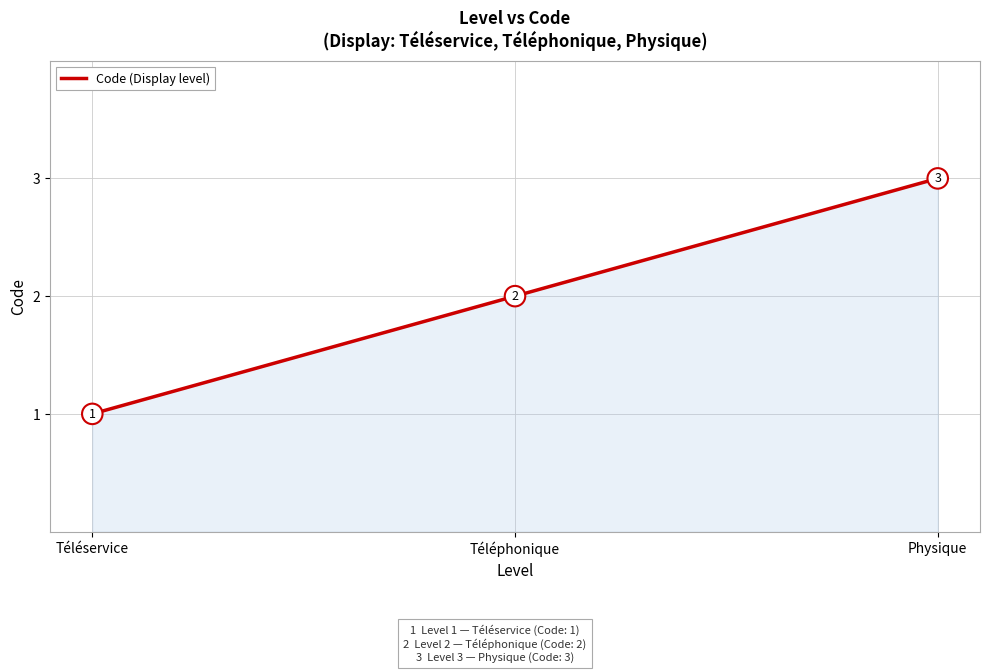

Does the chart have visible grid lines?

Yes